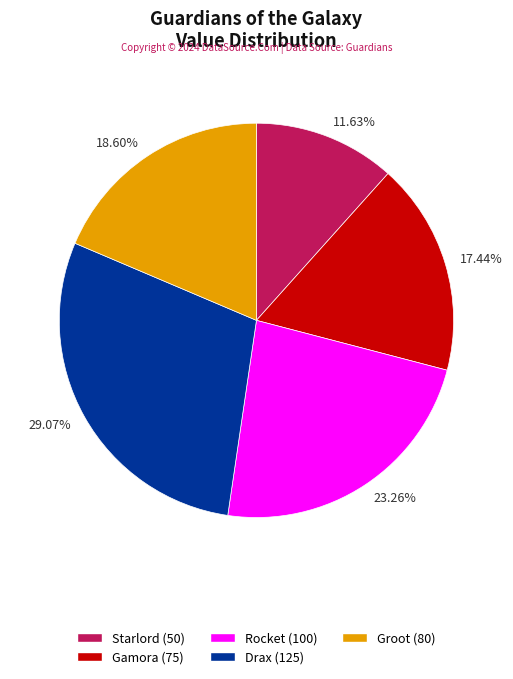

Rank the categories by value from lowest to highest.

11.63%, 17.44%, 18.60%, 23.26%, 29.07%